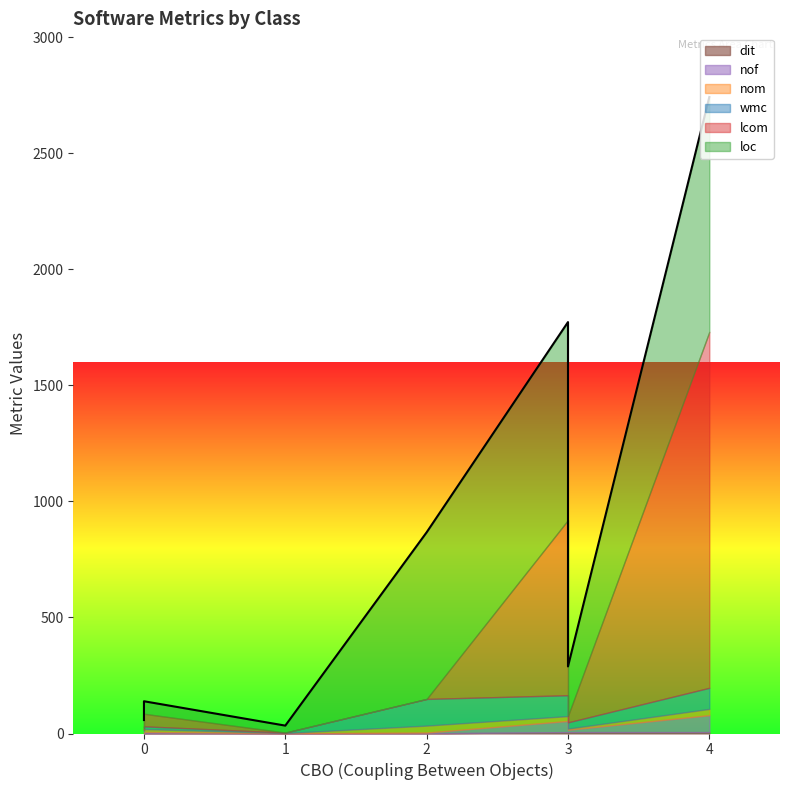

What is the difference between the maximum and second lowest values in the wmc series?

109